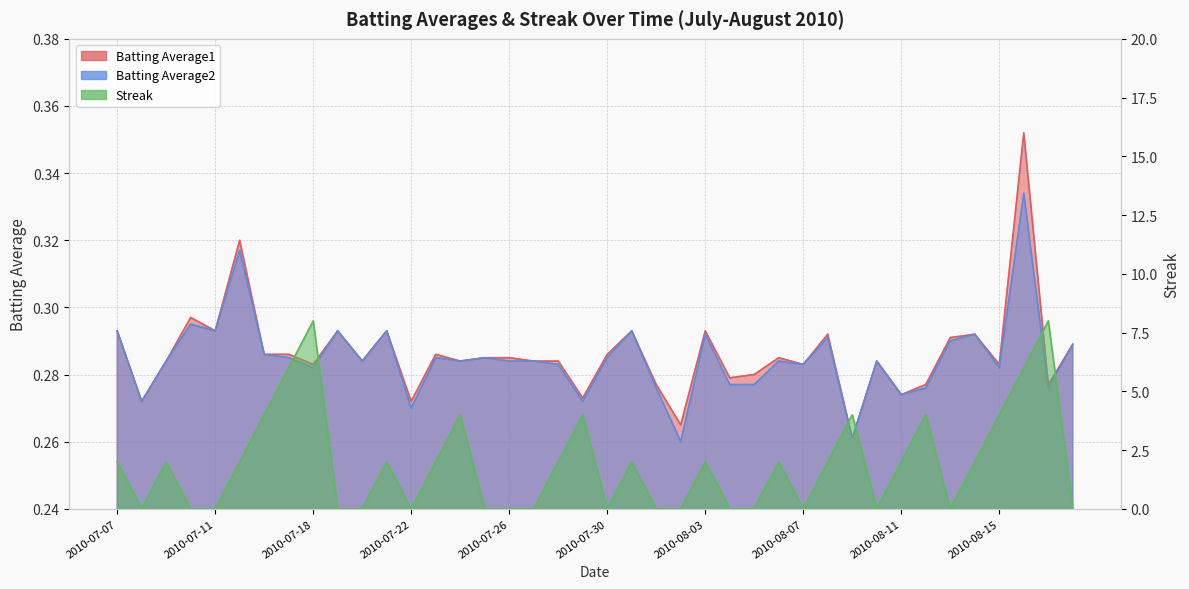

Where is Batting Average2 nearest to the value 0?

2010-08-02